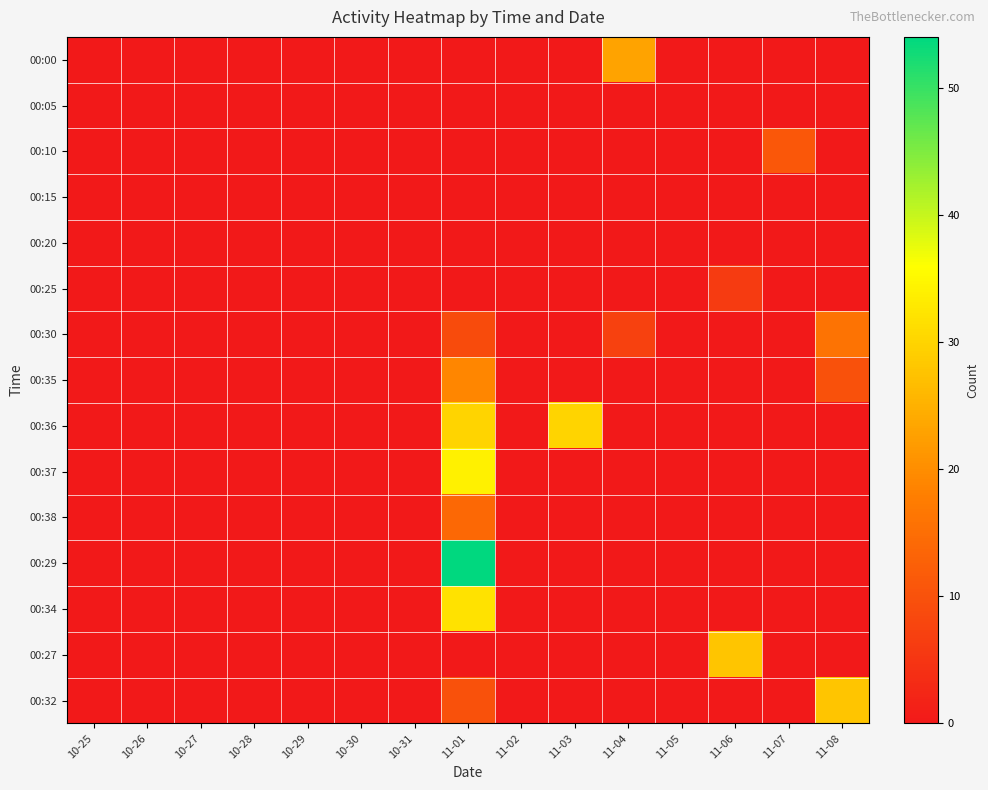

Which series has the largest range (max minus min)?

00:29